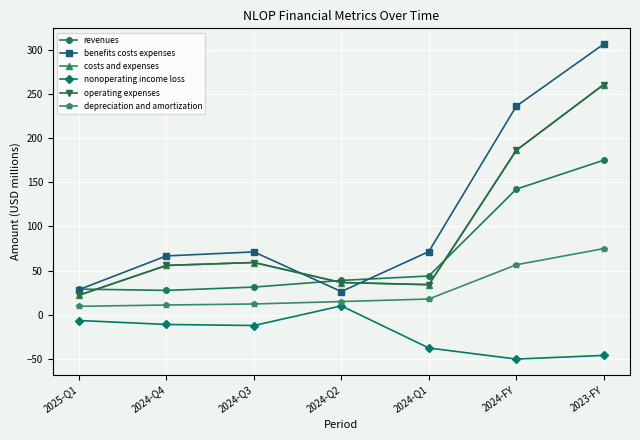

Which series has the largest total across all categories?

benefits costs expenses